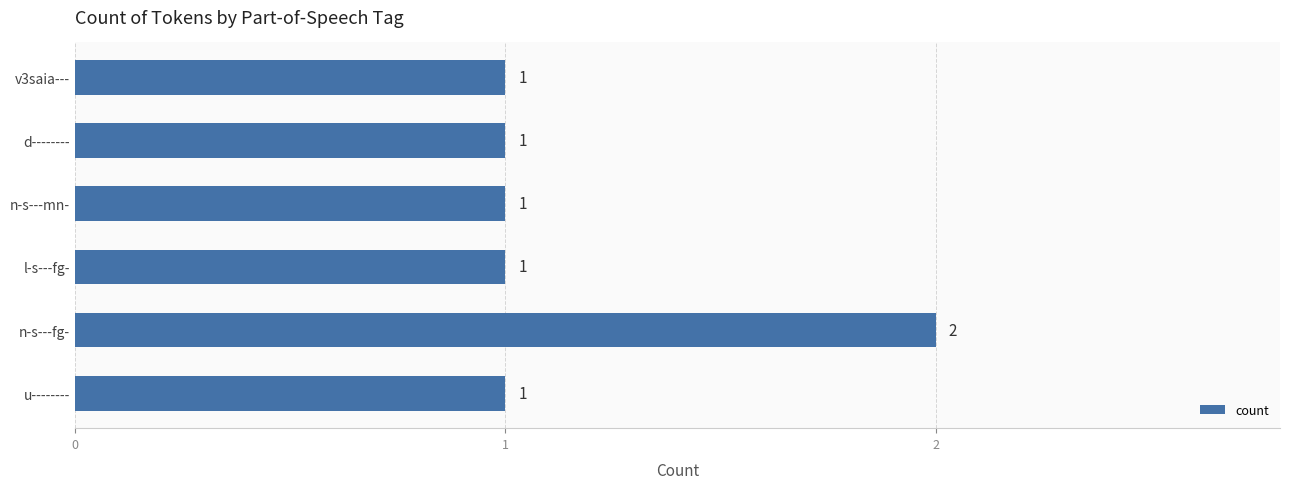

Reading bottom to top, what are all the values shown in this chart?

u--------=1	n-s---fg-=2	l-s---fg-=1	n-s---mn-=1	d--------=1	v3saia---=1